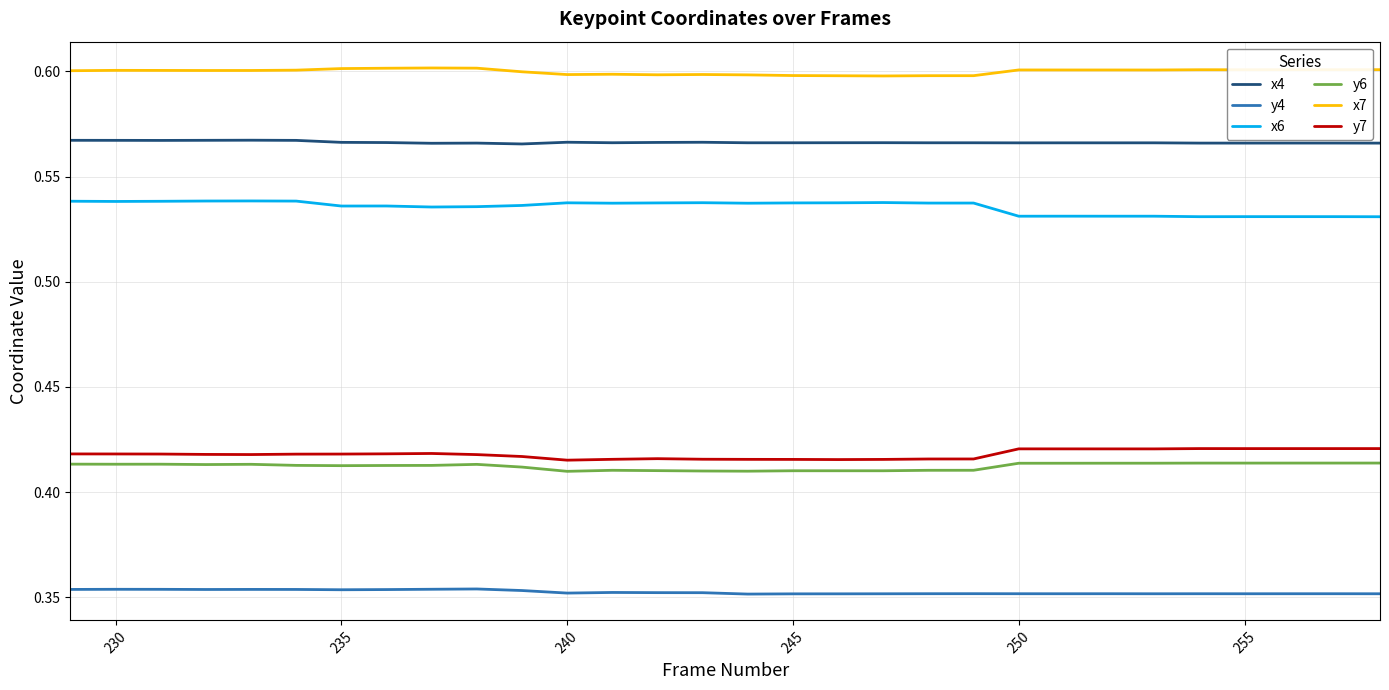

True or false: x4 and y6 intersect in this chart.

False